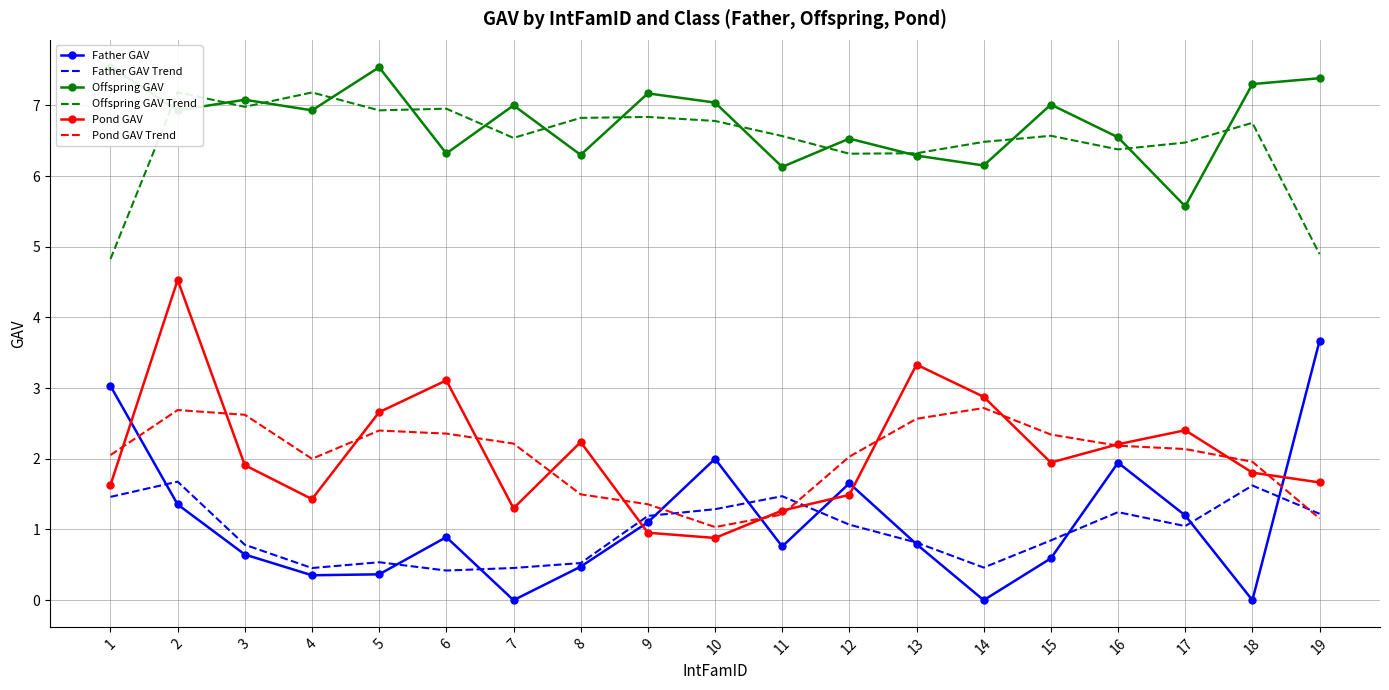

What are all the series names shown in the legend?

Father GAV, Father GAV Trend, Offspring GAV, Offspring GAV Trend, Pond GAV, Pond GAV Trend